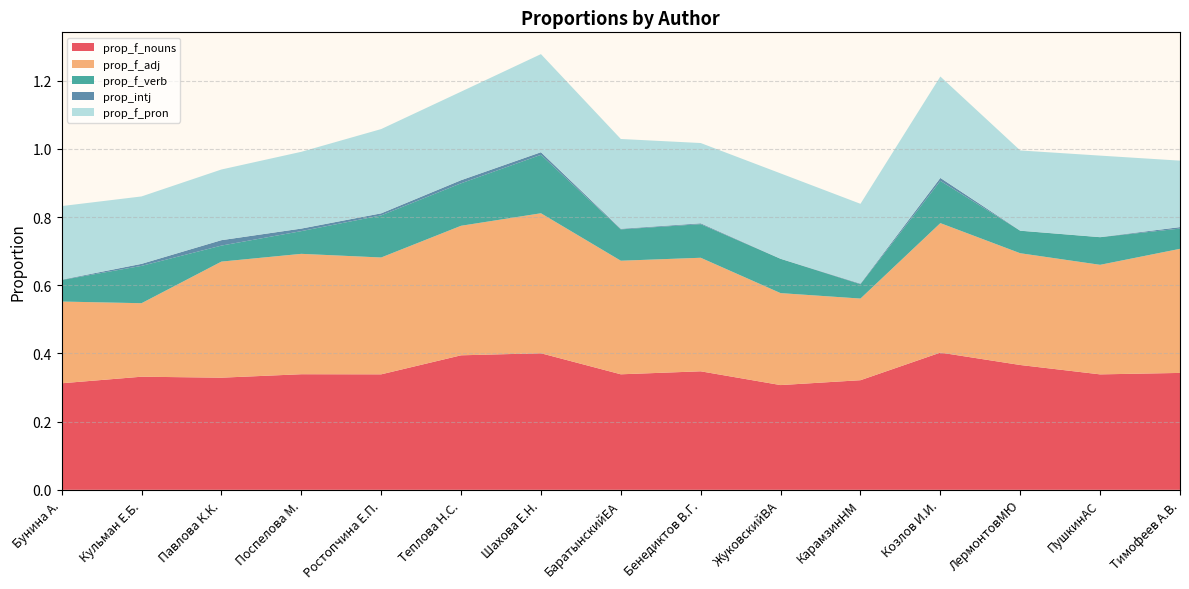

Reading left to right, list all the values displayed in this chart.

prop_f_nouns: Бунина А.=0.3	Кульман Е.Б.=0.3	Павлова К.К.=0.3	Поспелова М.=0.3	Ростопчина Е.П.=0.3	Теплова Н.С.=0.4	Шахова Е.Н.=0.4	БаратынскийЕА=0.3	Бенедиктов В.Г.=0.3	ЖуковскийВА=0.3	КарамзинНМ=0.3	Козлов И.И.=0.4	ЛермонтовМЮ=0.4	ПушкинАС=0.3	Тимофеев А.В.=0.3
prop_f_adj: Бунина А.=0.2	Кульман Е.Б.=0.2	Павлова К.К.=0.3	Поспелова М.=0.4	Ростопчина Е.П.=0.3	Теплова Н.С.=0.4	Шахова Е.Н.=0.4	БаратынскийЕА=0.3	Бенедиктов В.Г.=0.3	ЖуковскийВА=0.3	КарамзинНМ=0.2	Козлов И.И.=0.4	ЛермонтовМЮ=0.3	ПушкинАС=0.3	Тимофеев А.В.=0.4
prop_f_verb: Бунина А.=0.1	Кульман Е.Б.=0.1	Павлова К.К.=0.0	Поспелова М.=0.1	Ростопчина Е.П.=0.1	Теплова Н.С.=0.1	Шахова Е.Н.=0.2	БаратынскийЕА=0.1	Бенедиктов В.Г.=0.1	ЖуковскийВА=0.1	КарамзинНМ=0.0	Козлов И.И.=0.1	ЛермонтовМЮ=0.1	ПушкинАС=0.1	Тимофеев А.В.=0.1
prop_intj: Бунина А.=0.0	Кульман Е.Б.=0.0	Павлова К.К.=0.0	Поспелова М.=0.0	Ростопчина Е.П.=0.0	Теплова Н.С.=0.0	Шахова Е.Н.=0.0	БаратынскийЕА=0.0	Бенедиктов В.Г.=0.0	ЖуковскийВА=0.0	КарамзинНМ=0.0	Козлов И.И.=0.0	ЛермонтовМЮ=0.0	ПушкинАС=0.0	Тимофеев А.В.=0.0
prop_f_pron: Бунина А.=0.2	Кульман Е.Б.=0.2	Павлова К.К.=0.2	Поспелова М.=0.2	Ростопчина Е.П.=0.2	Теплова Н.С.=0.3	Шахова Е.Н.=0.3	БаратынскийЕА=0.3	Бенедиктов В.Г.=0.2	ЖуковскийВА=0.3	КарамзинНМ=0.2	Козлов И.И.=0.3	ЛермонтовМЮ=0.2	ПушкинАС=0.2	Тимофеев А.В.=0.2